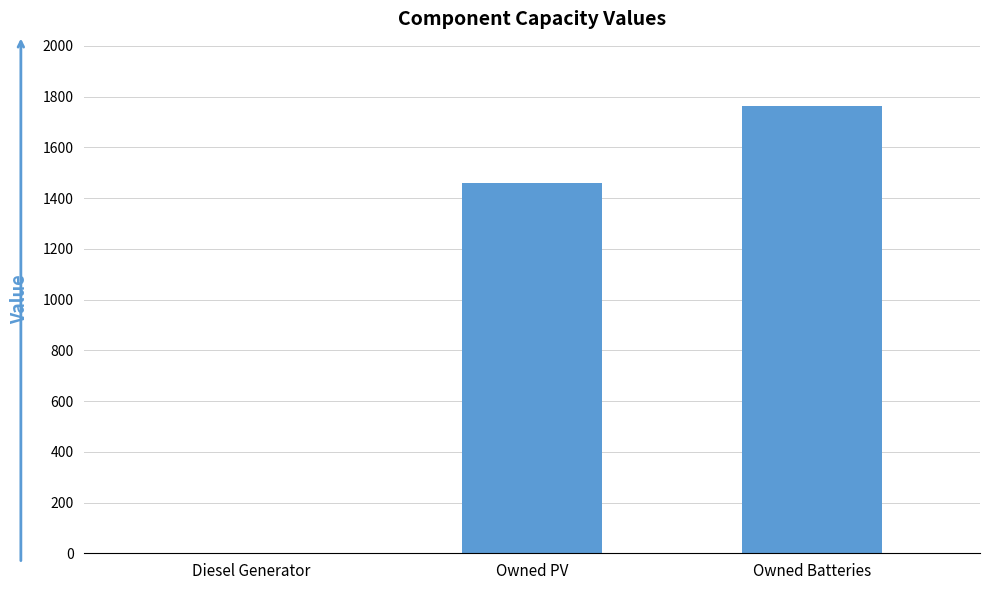

Are the bars grouped side by side (vs. stacked)?

No